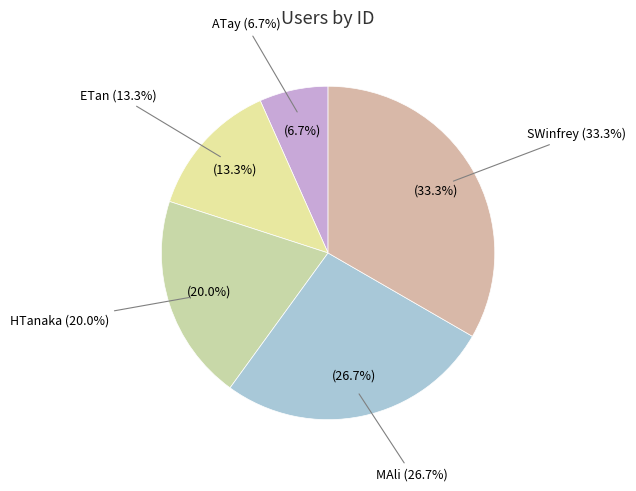

Does HTanaka account for over 50% of the chart?

No